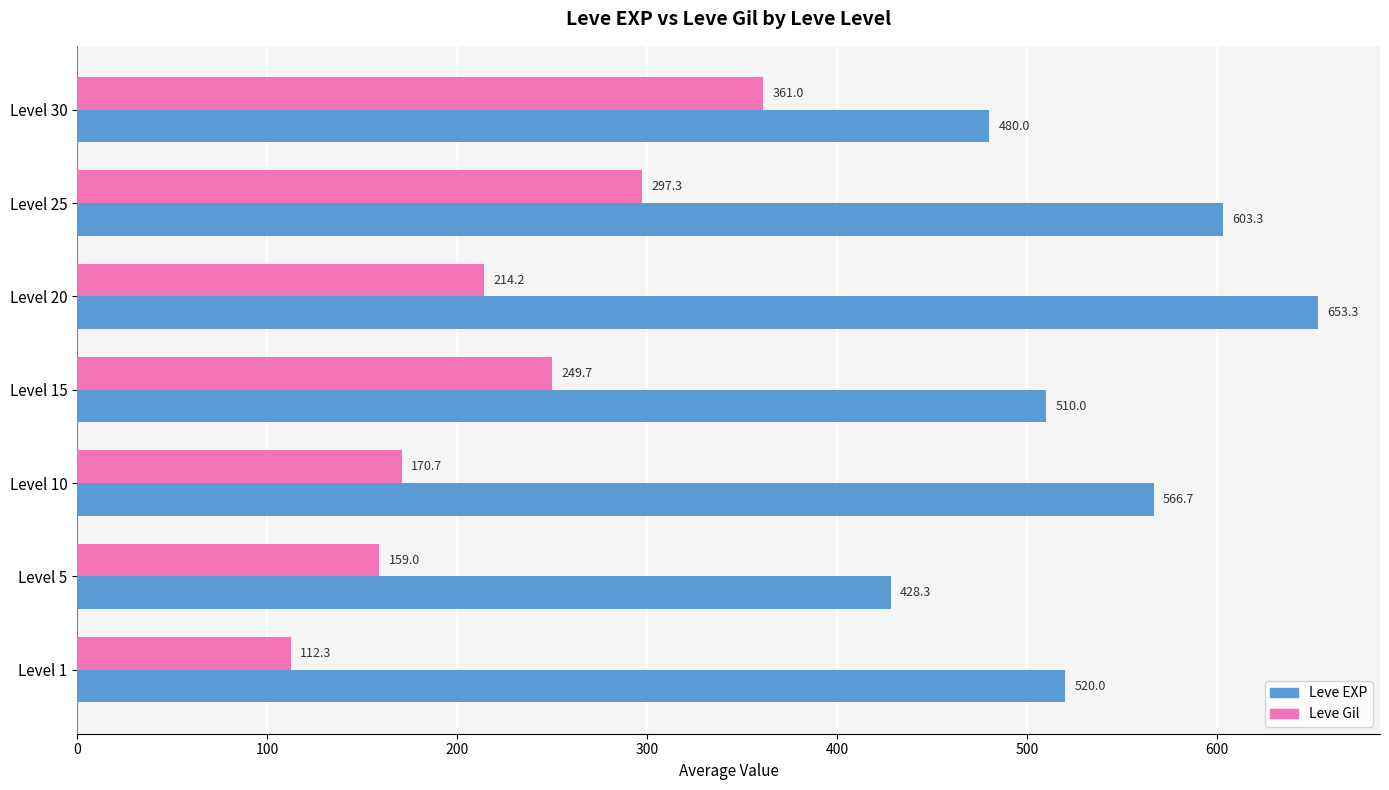

Rank the series by their maximum value, from highest to lowest.

Leve EXP, Leve Gil